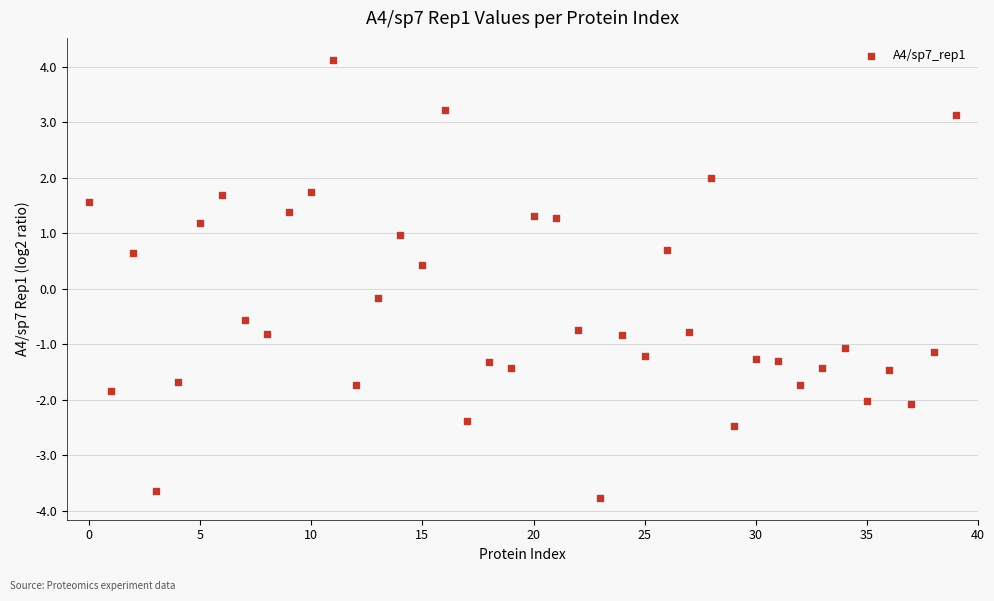

What is the range of Y values (max minus min)?

7.9